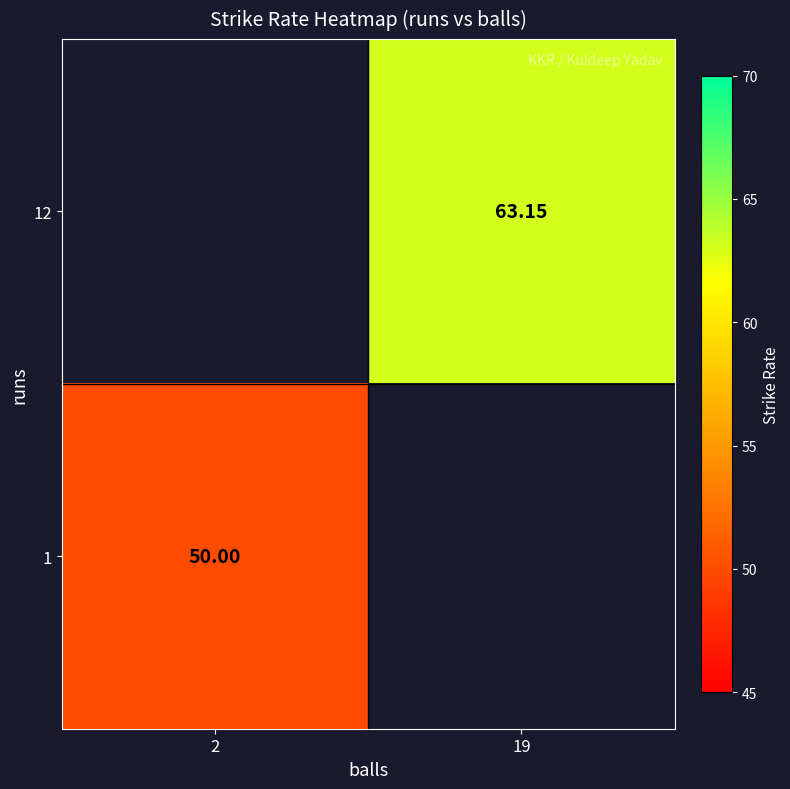

Which series has the largest range (max minus min)?

1